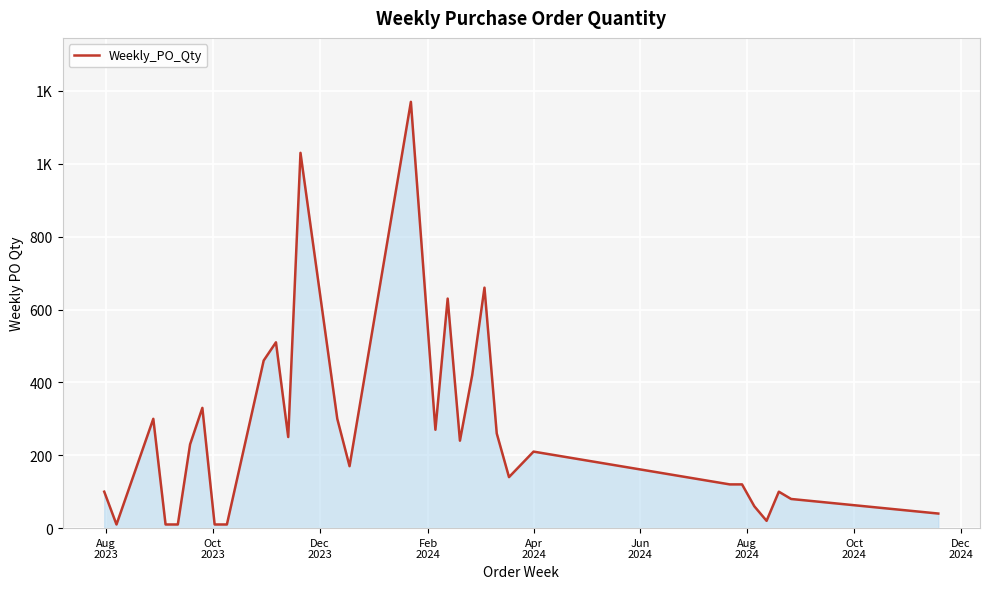

What is the average value?

267